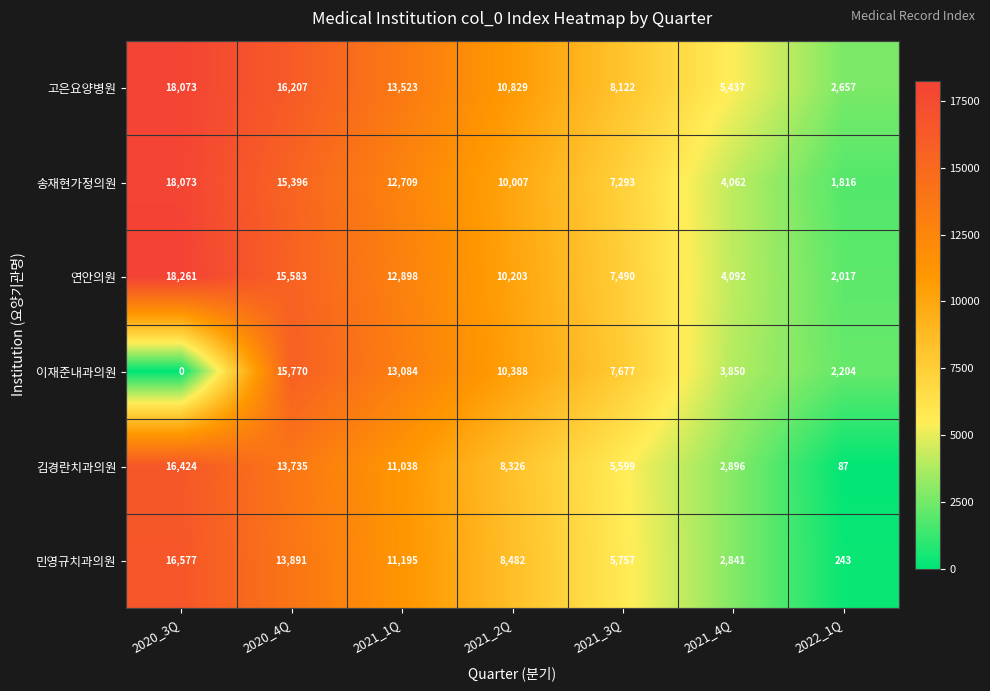

What is the sum of all 연안의원 values?

70544